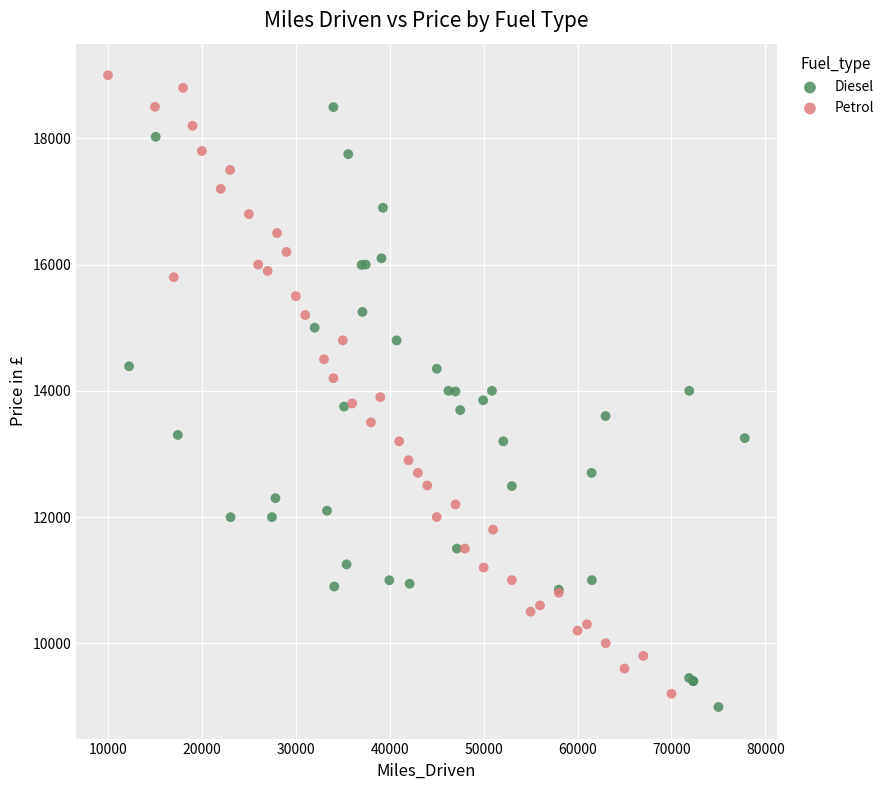

What are all the series names shown in the legend?

Diesel, Petrol